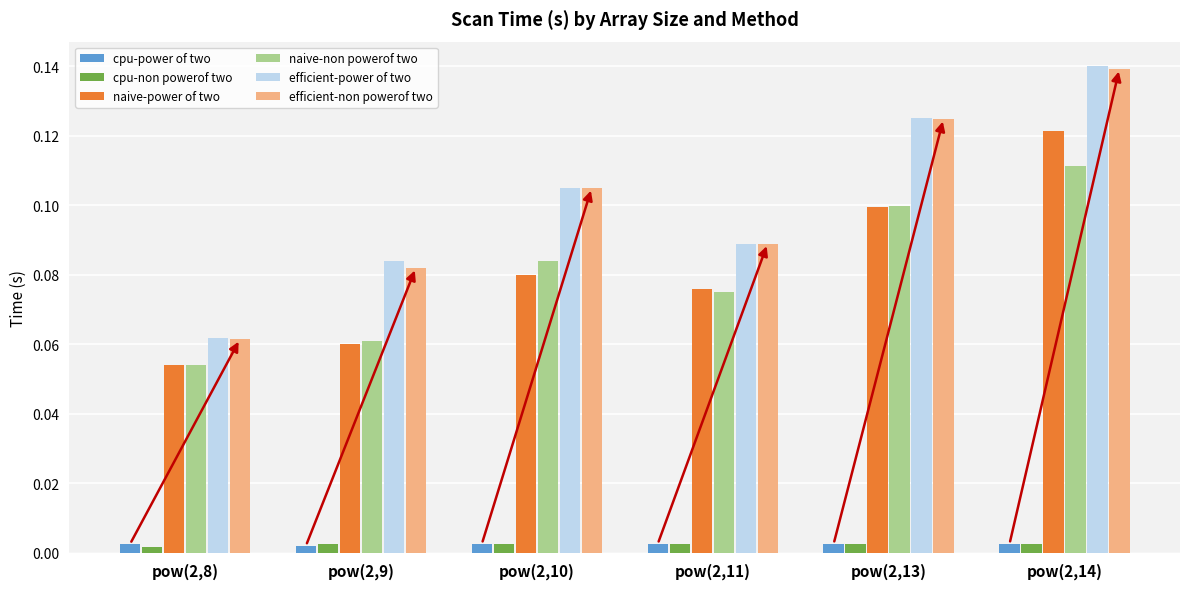

How many naive-power of two values are between 0 and 1?

6